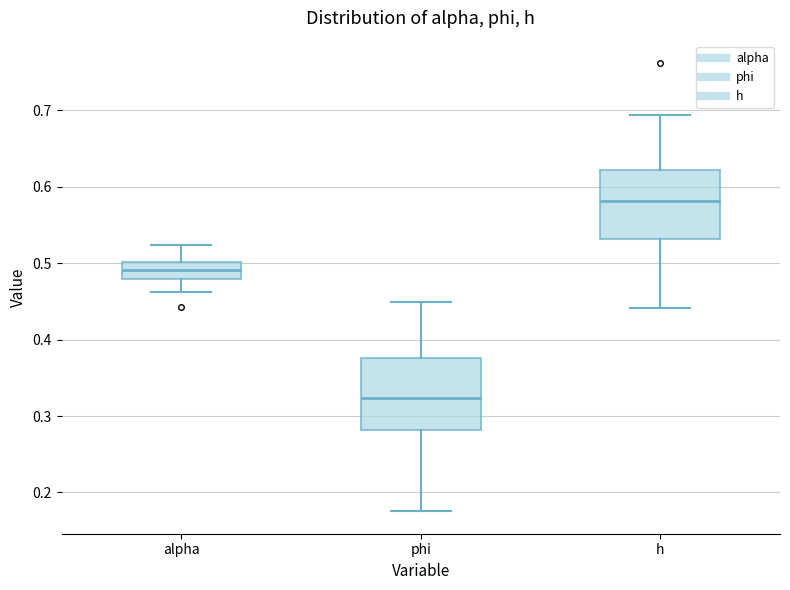

Reading left to right, transcribe this box plot: for each box, give where its median line is, the range the box spans, and where its two whiskers end, as read against the y-axis. The values are not printed on the chart, so give them approximately, as read against the axis.

alpha: median 0.49, box 0.48 to 0.50, whiskers 0.46 to 0.52
phi: median 0.32, box 0.28 to 0.38, whiskers 0.18 to 0.45
h: median 0.58, box 0.53 to 0.62, whiskers 0.44 to 0.69